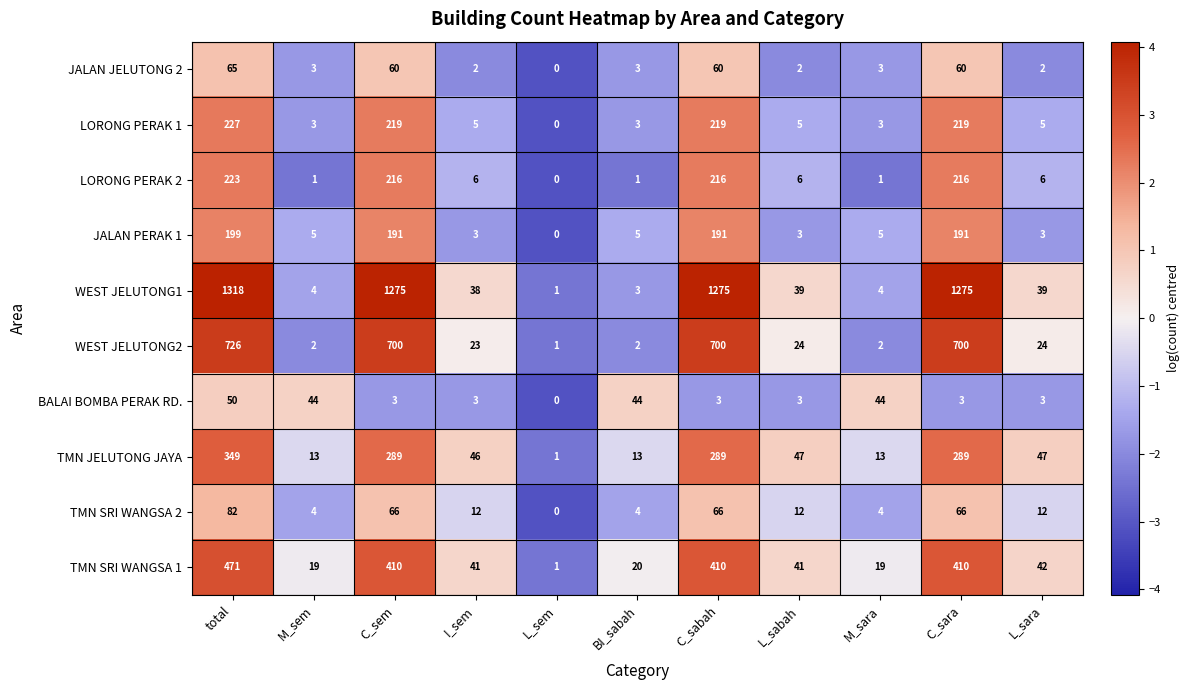

How many data points does each series have?

11